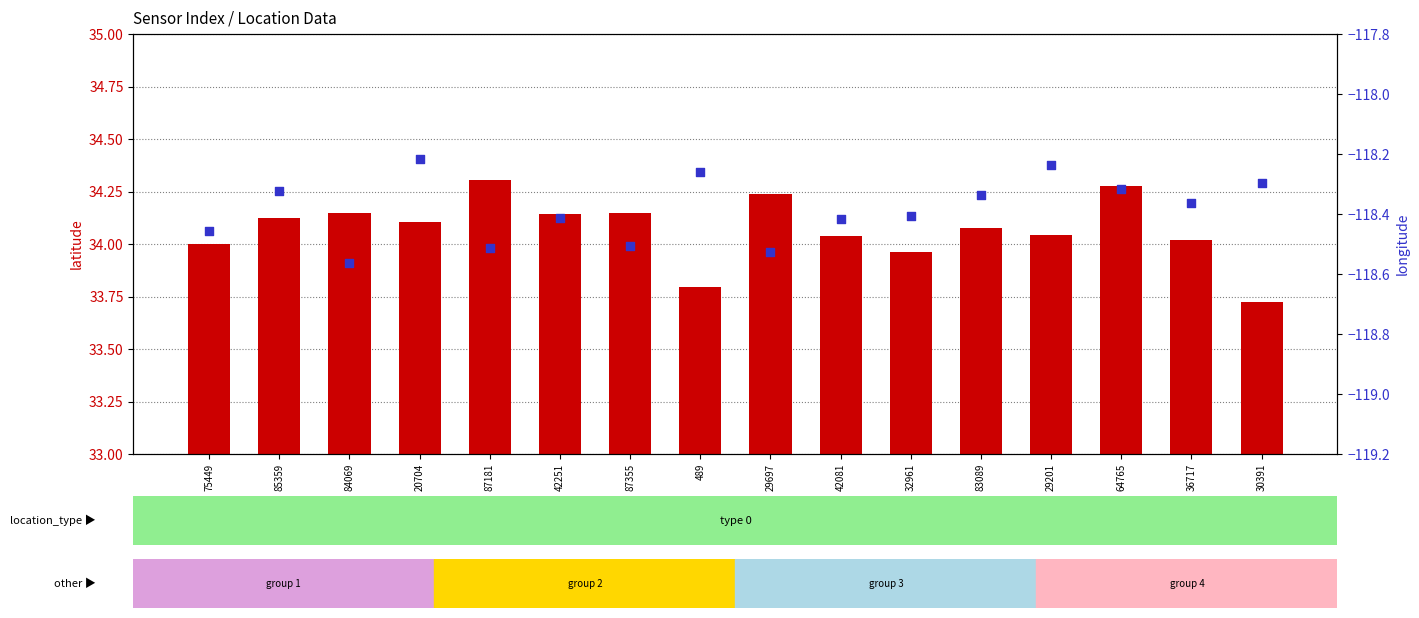

Which series has the largest Y range (max minus min)?

latitude